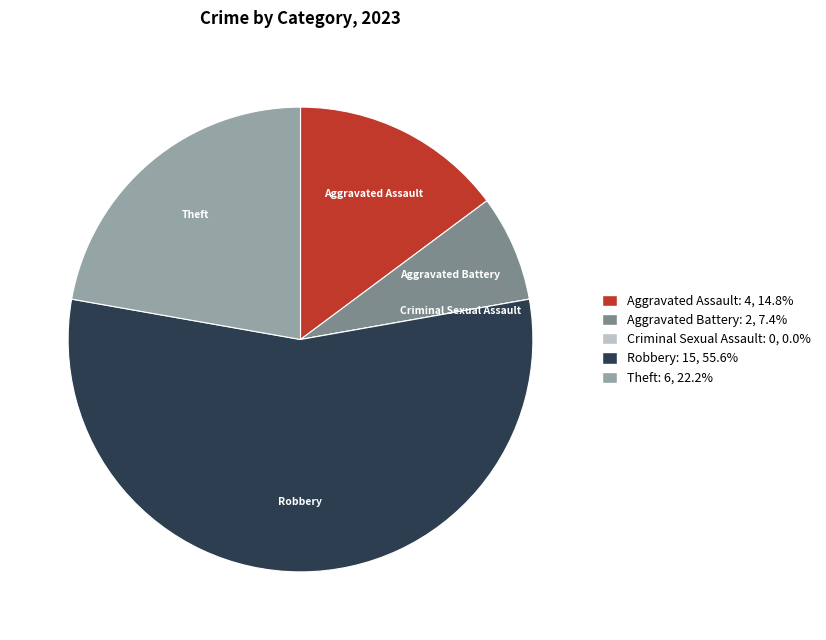

Is there any slice that represents more than half of the pie?

Yes